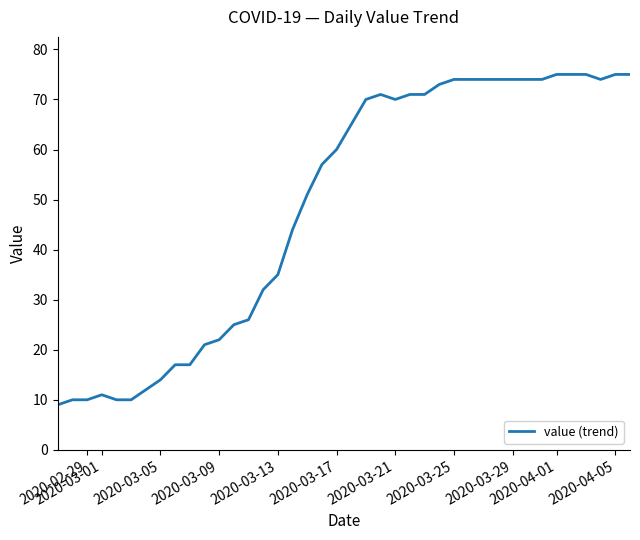

What is the difference between the maximum and minimum values?

66